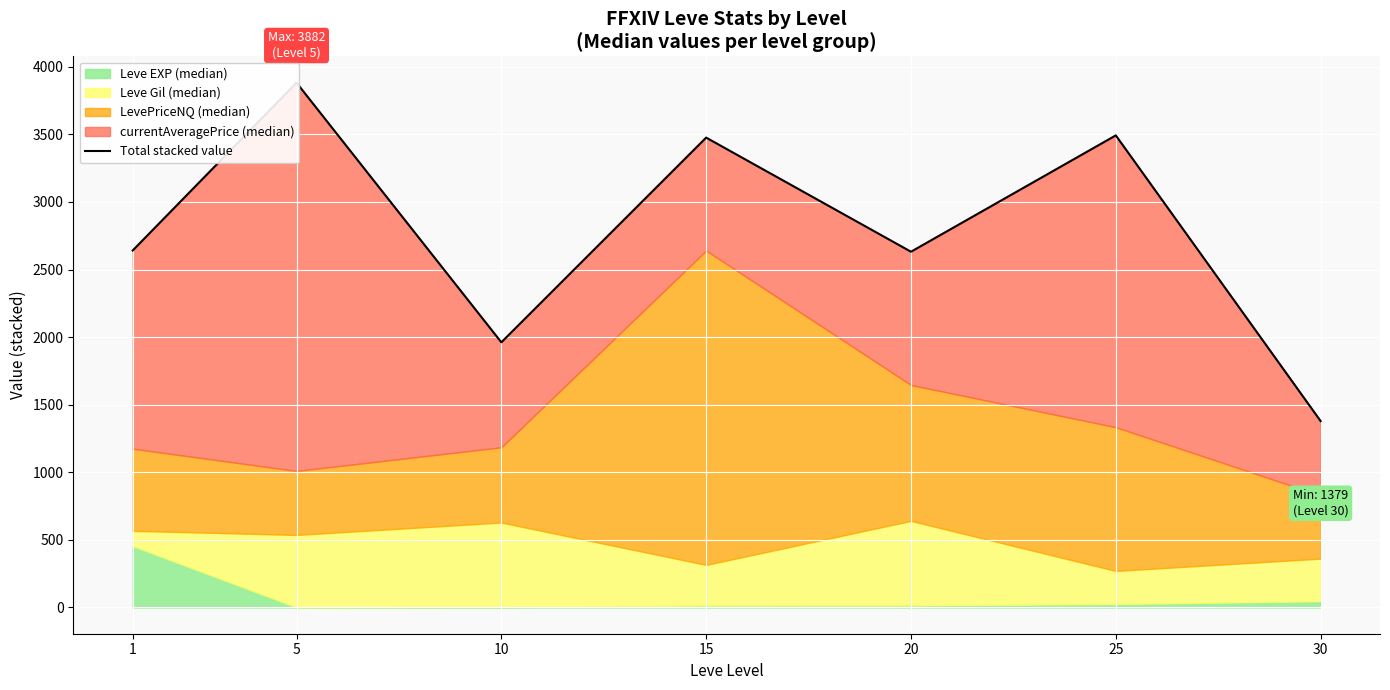

Reading left to right, list all the values displayed in this chart.

1=2640.5	5=3881.5	10=1961.5	15=3475.5	20=2631.5	25=3492.0	30=1379.0